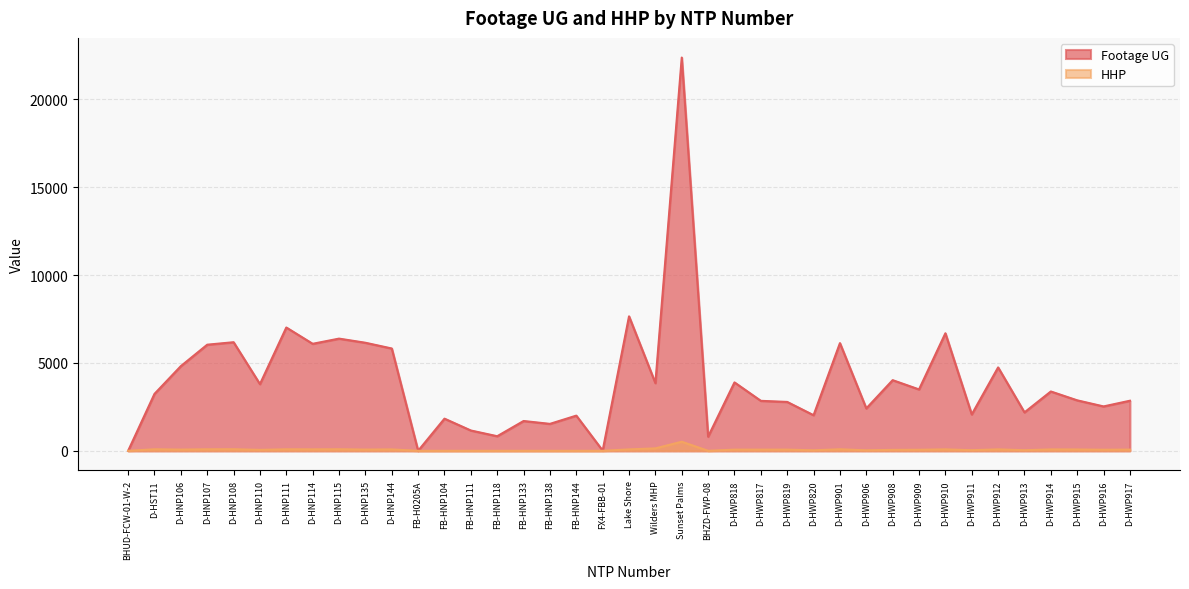

Reading right to left, what are all the values shown in this chart?

Footage UG: 2851	2527	2874	3378	2188	4747	2071	6691	3495	4022	2414	6130	2027	2783	2845	3895	807	22387	3853	7655	11	2003	1534	1697	831	1157	1831	0	5825	6152	6387	6092	7020	3796	6182	6041	4822	3242	0
HHP: 69	61	75	79	34	82	35	82	59	53	28	87	28	68	67	67	0	517	139	80	0	0	0	0	0	0	0	0	79	70	87	81	85	54	89	85	69	86	0